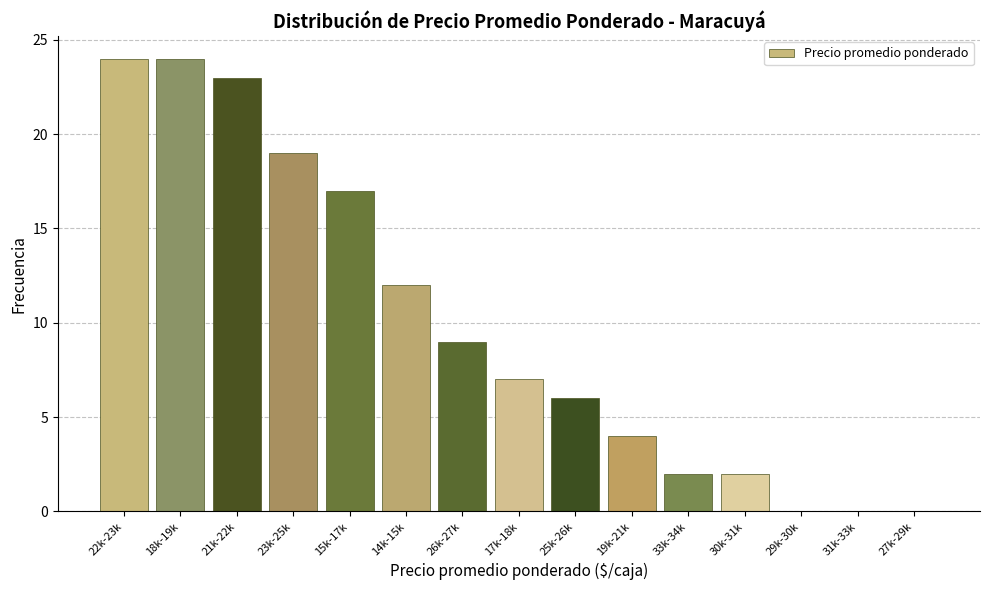

Reading left to right, list all the values displayed in this chart.

22k-23k=24	18k-19k=24	21k-22k=23	23k-25k=19	15k-17k=17	14k-15k=12	26k-27k=9	17k-18k=7	25k-26k=6	19k-21k=4	33k-34k=2	30k-31k=2	29k-30k=0	31k-33k=0	27k-29k=0